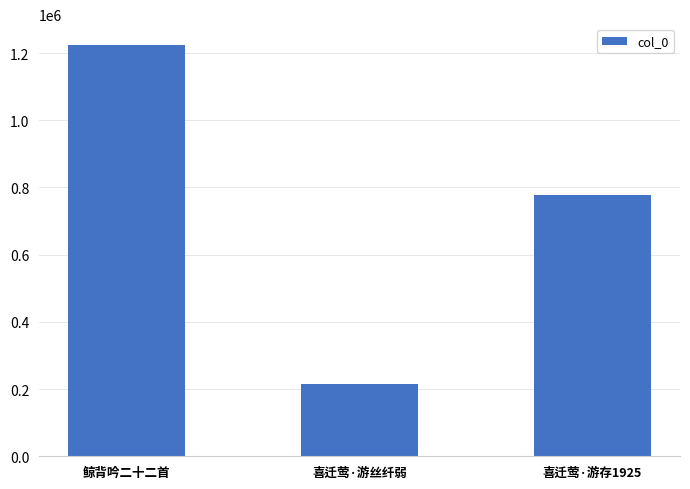

List the labels in order of value, largest first.

鲸背吟二十二首, 喜迁莺·游存1925, 喜迁莺·游丝纤弱